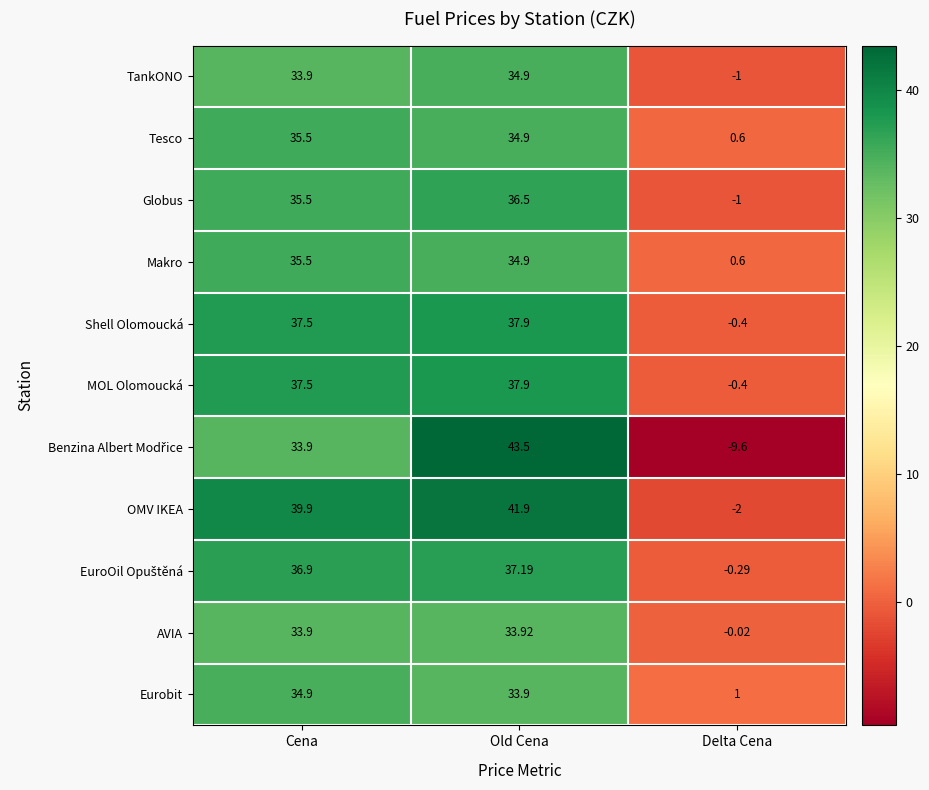

At which category does the chart reach its peak across all series?

Old Cena